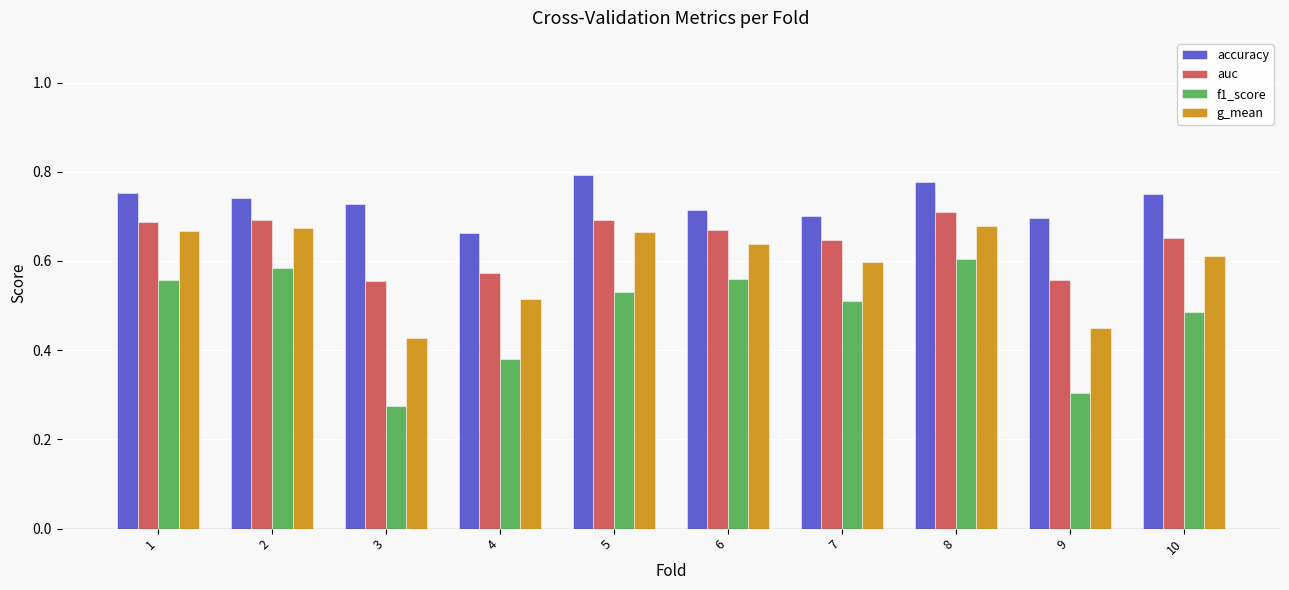

At which label is accuracy closest to 0?

4